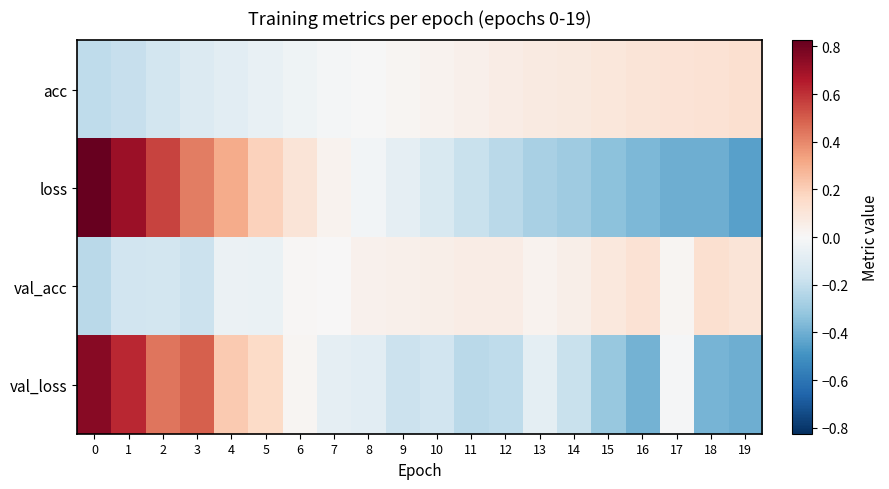

List the series in order of their peak value, highest first.

loss, val_loss, acc, val_acc